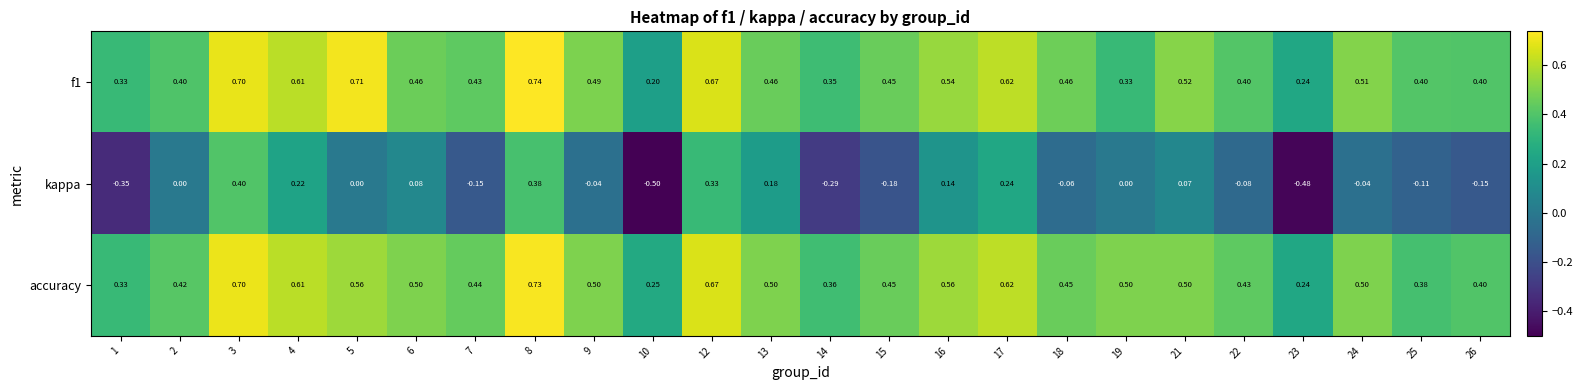

Which series has the widest spread of values?

kappa